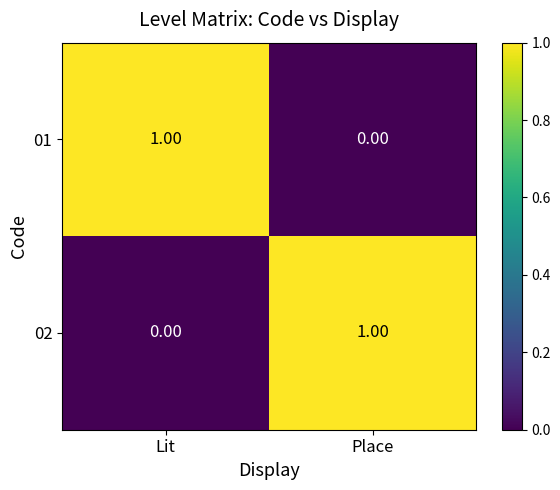

Rank the series at Place from lowest to highest value.

01, 02